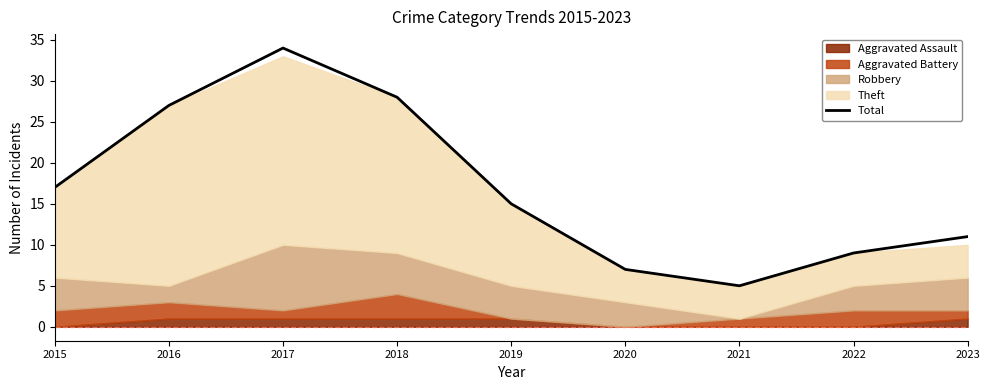

Where is Total nearest to the value 19?

2015